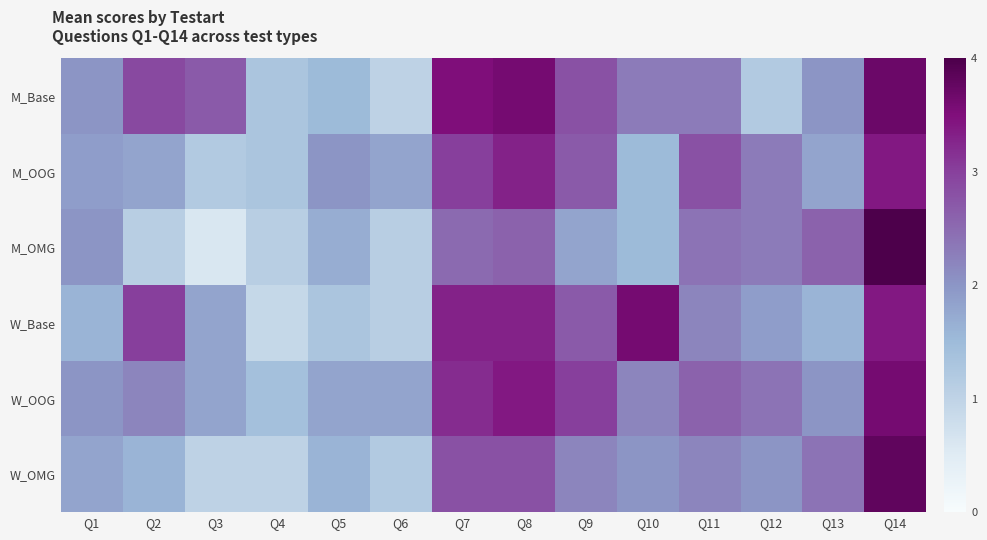

At how many categories does at least one series exceed 3?

4